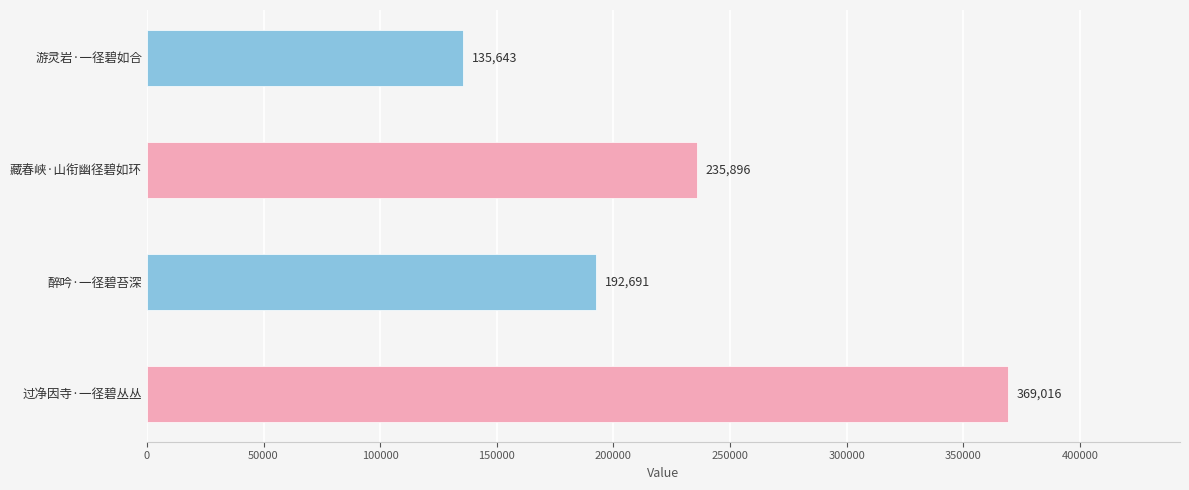

Which label corresponds to the largest value in the chart?

过净因寺·一径碧丛丛